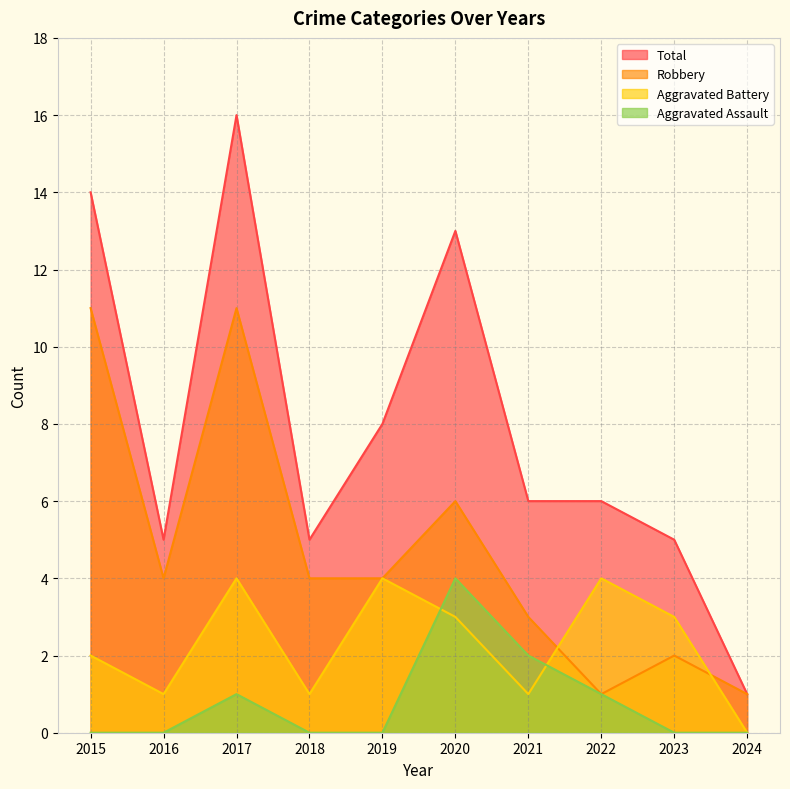

What is the lowest value of the Robbery series?

1